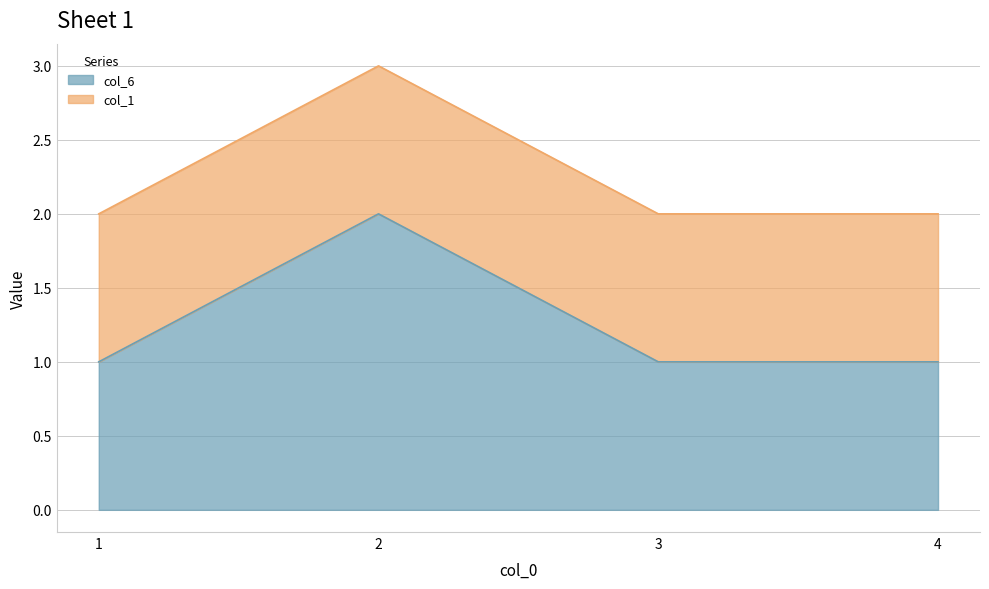

What is the ratio of the value at 2 to the value at 3?

2.0